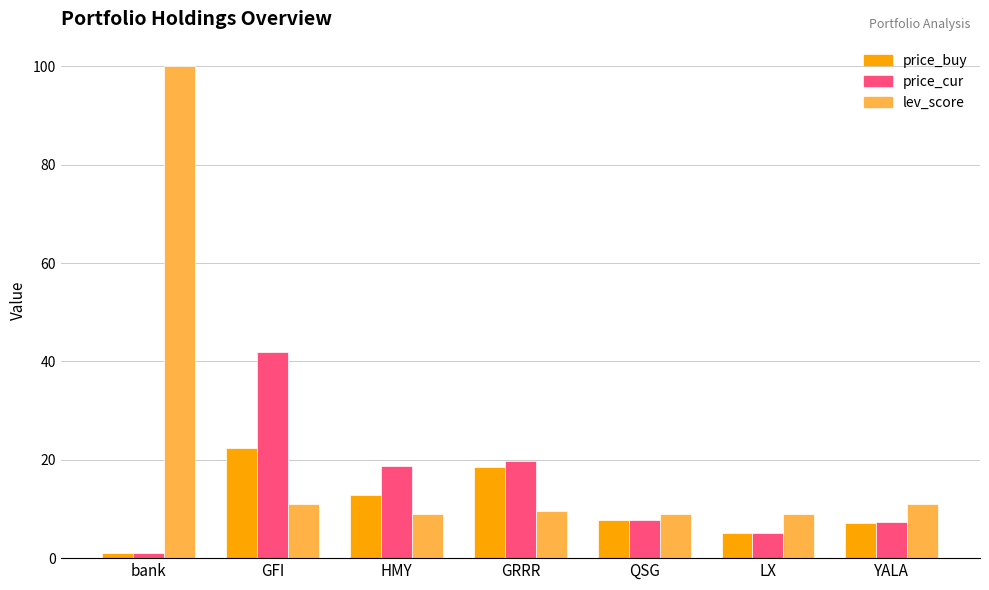

What is the value of the price_buy bar at the 6th from the left?

5.1